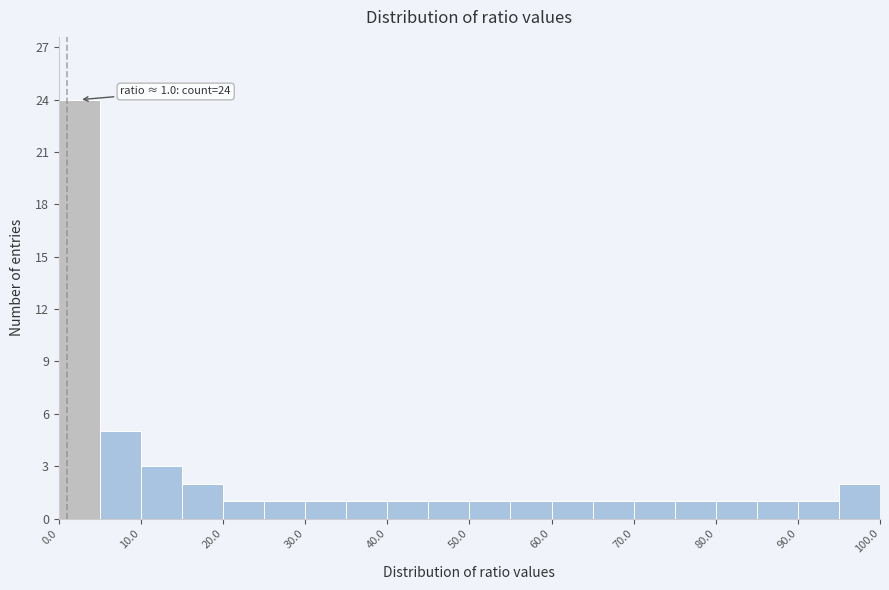

Over which range of the x-axis is the bar tallest?

0 to 5